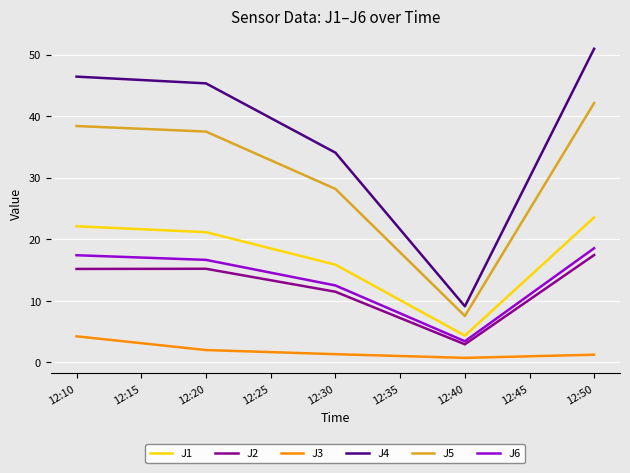

True or false: J6 has more than 1 interior local peaks.

False